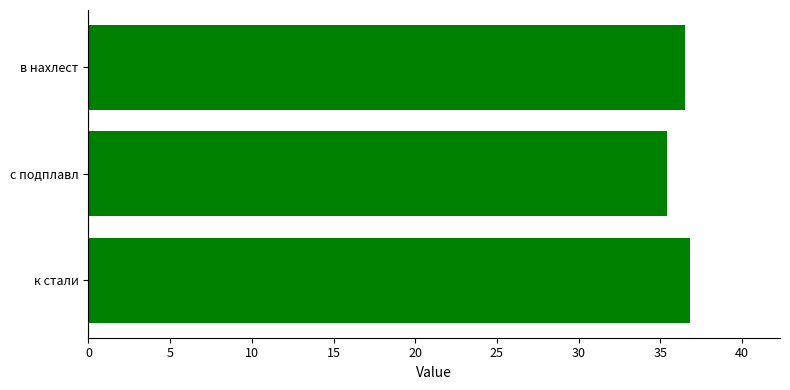

What is the smallest value displayed?

35.4